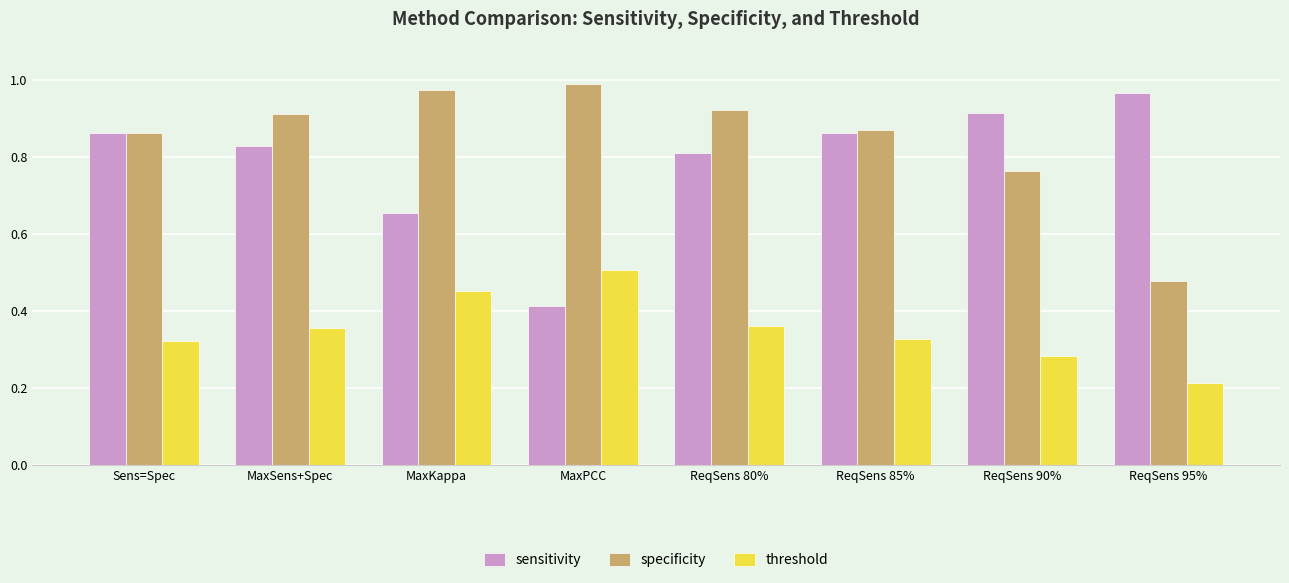

At ReqSens 95%, list the series in order from smallest to largest.

threshold, specificity, sensitivity